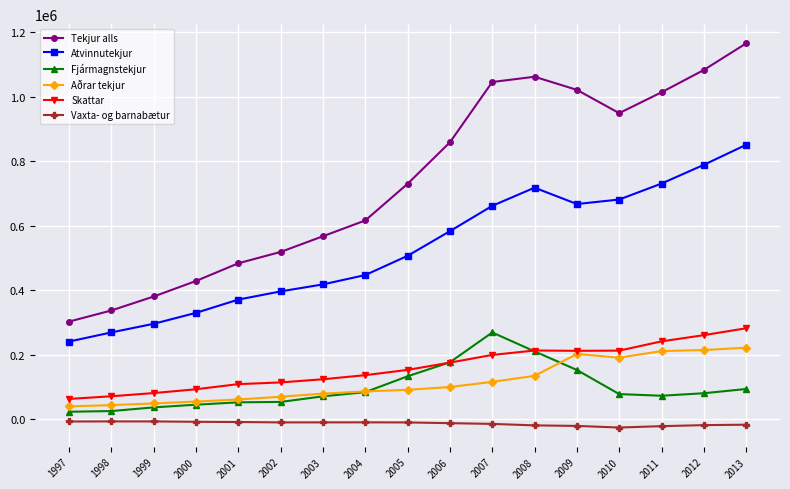

Which series has the largest range (max minus min)?

Tekjur alls